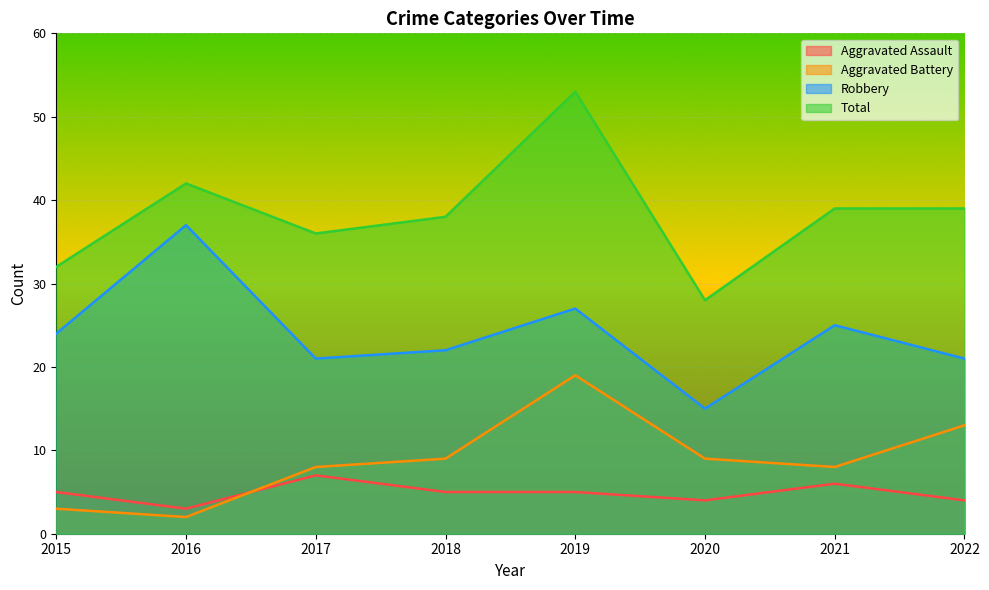

Reading left to right, extract all data points from this chart.

Aggravated Assault: 5	3	7	5	5	4	6	4
Aggravated Battery: 3	2	8	9	19	9	8	13
Robbery: 24	37	21	22	27	15	25	21
Total: 32	42	36	38	53	28	39	39